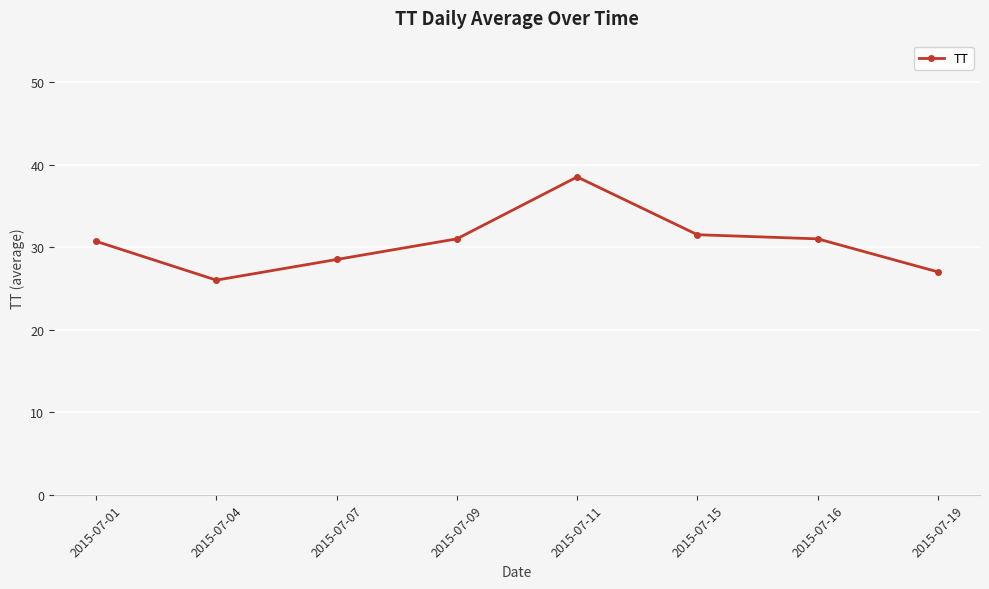

How many data points does each series have?

8